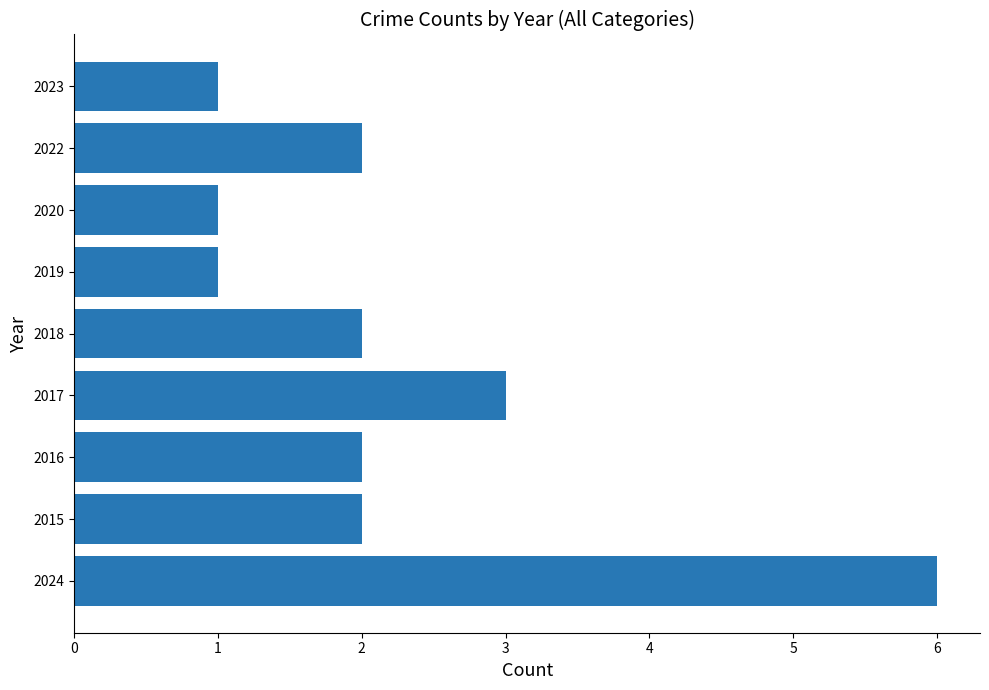

Which has a higher value, 2024 or 2016?

2024